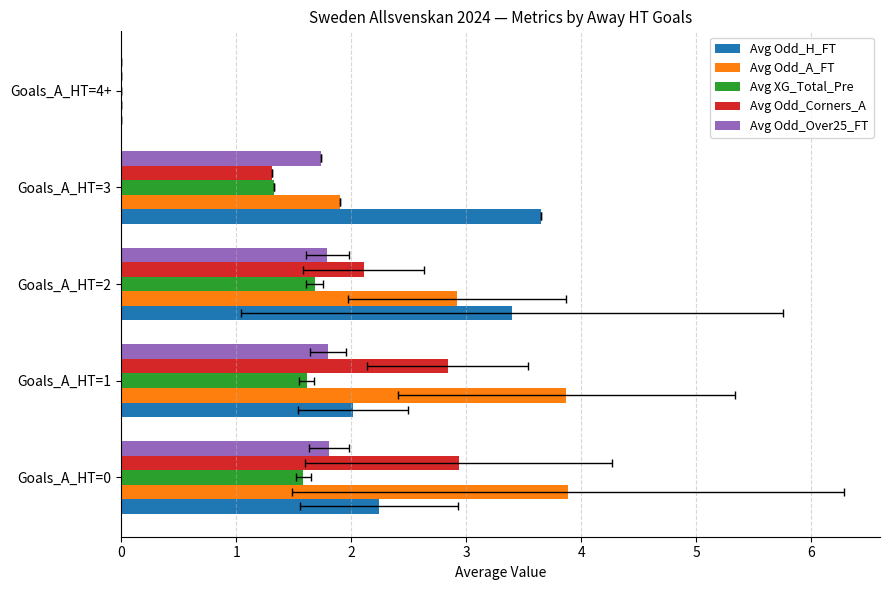

How many values in Avg Odd_A_FT are above zero?

4